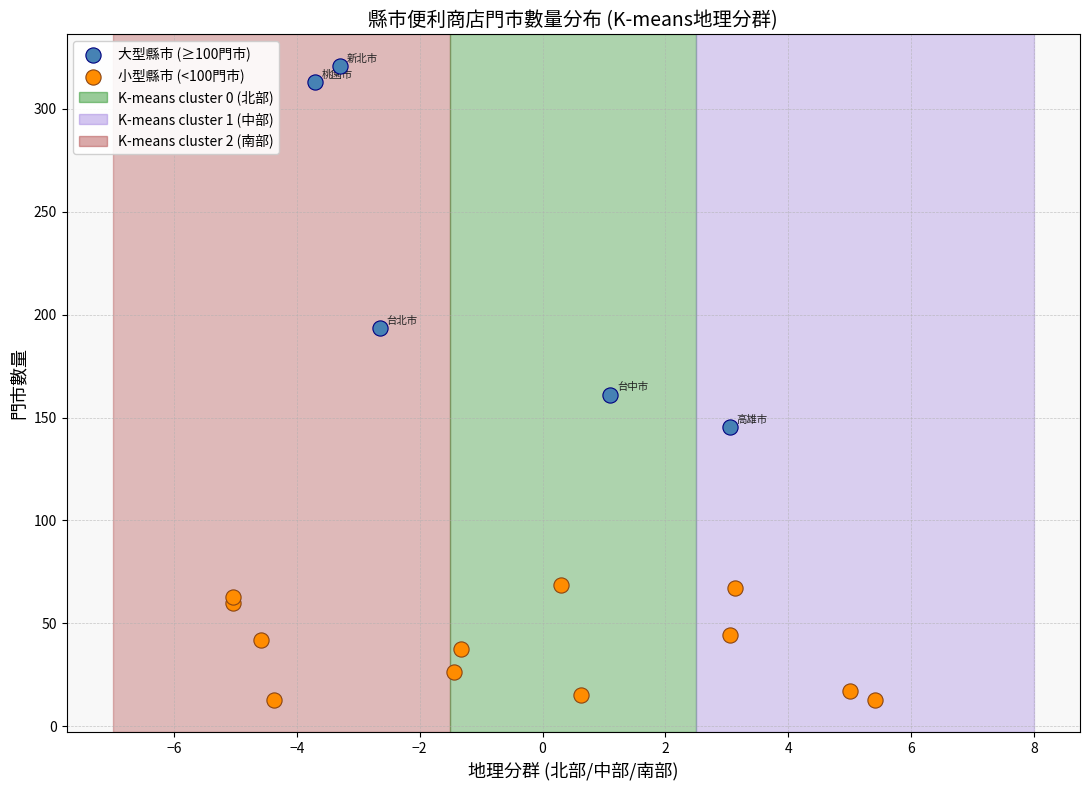

Which series reaches the minimum Y coordinate?

小型縣市 (<100門市)